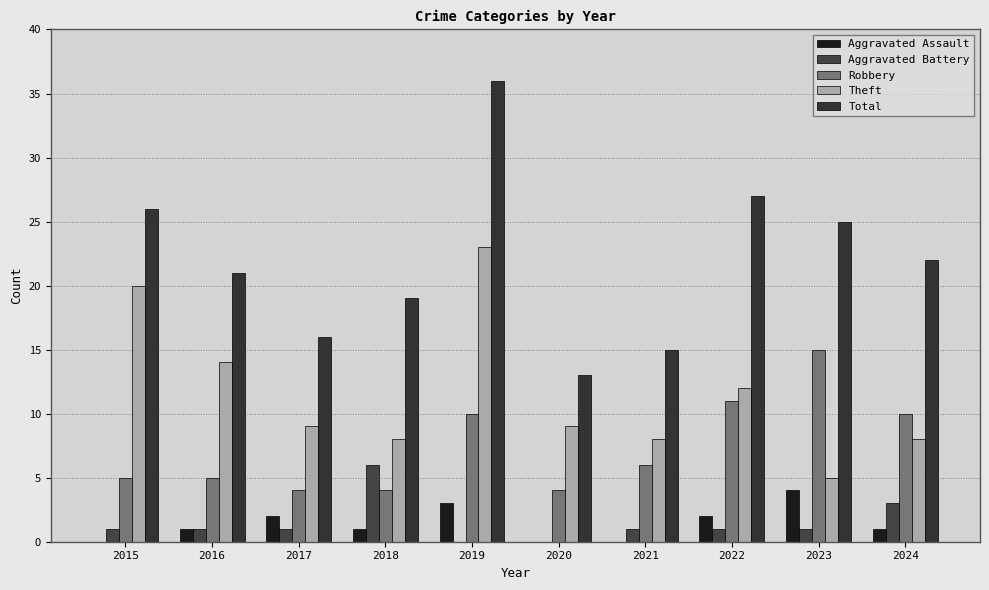

How many groups of bars are there?

10